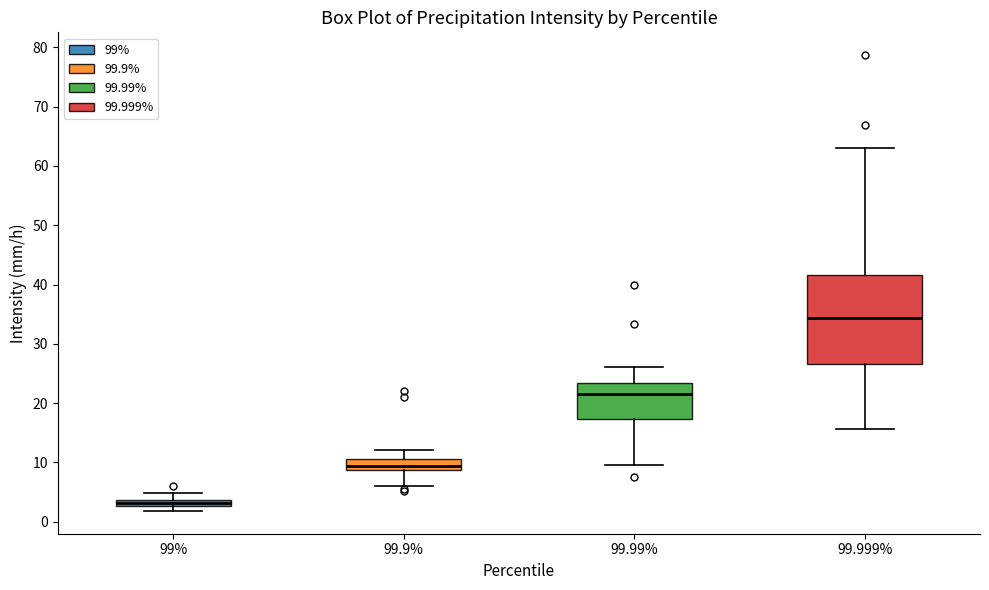

Which box's median line is the lowest?

99%